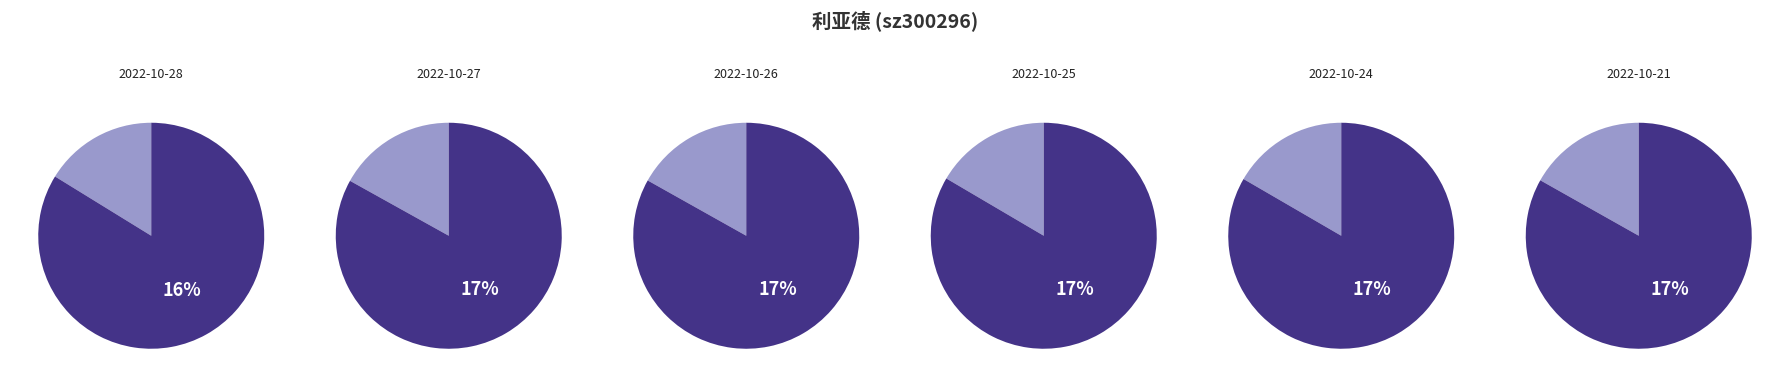

To the nearest percent, what is the combined percentage of 2022-10-28 and 2022-10-21?

33%